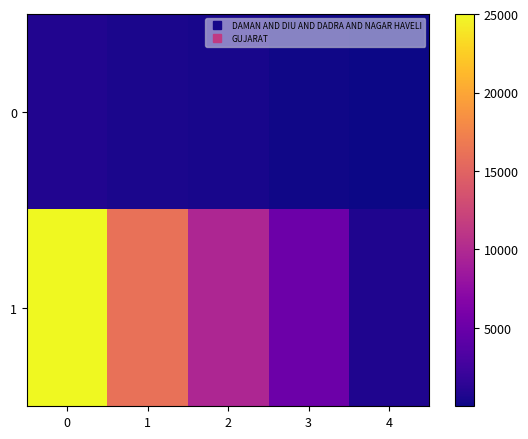

Reading left to right, extract all data points from this chart.

0: 0=877	1=538	2=414	3=147	4=11
1: 0=25024	1=16098	2=9760	3=5093	4=769